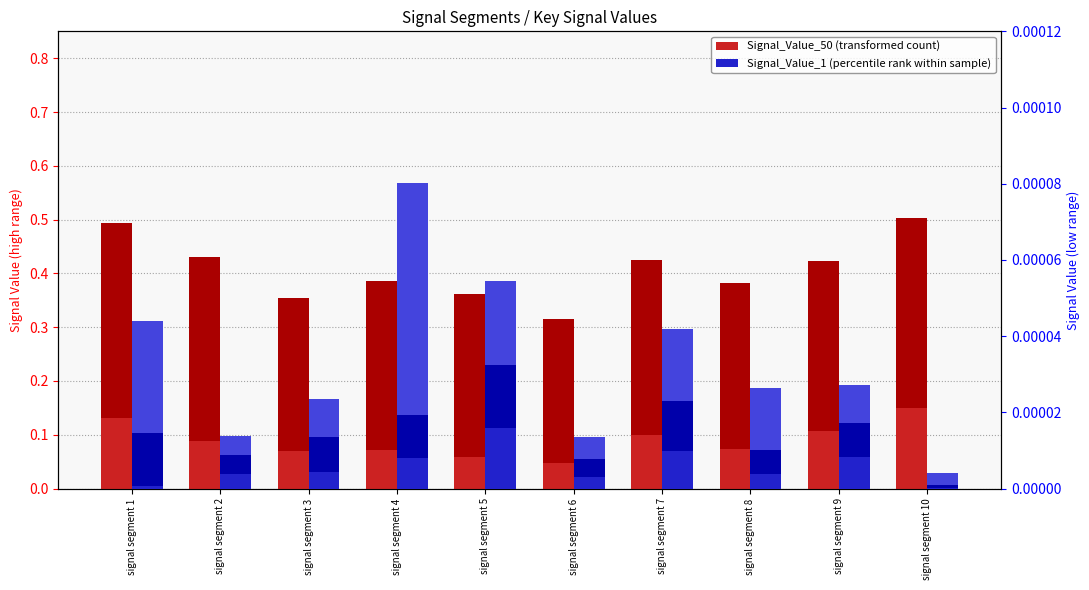

Does the chart contain any negative values?

No